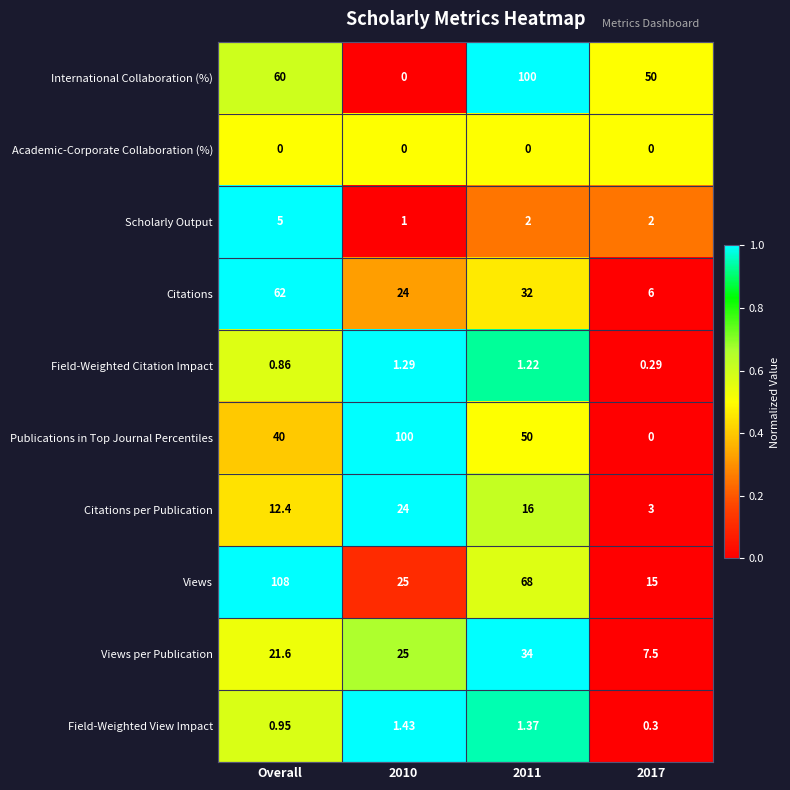

At which category does the chart reach its peak across all series?

Overall